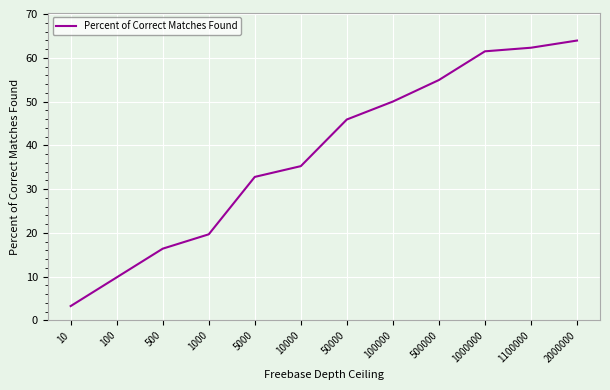

How many lines are shown in the chart?

1